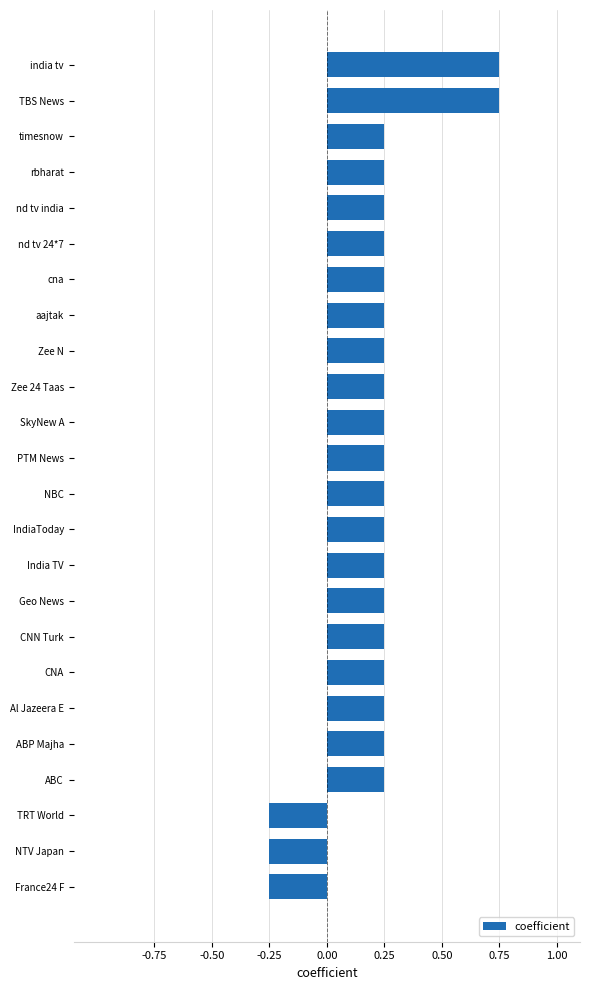

What is the label of the 15th bar from the bottom?

Zee 24 Taas